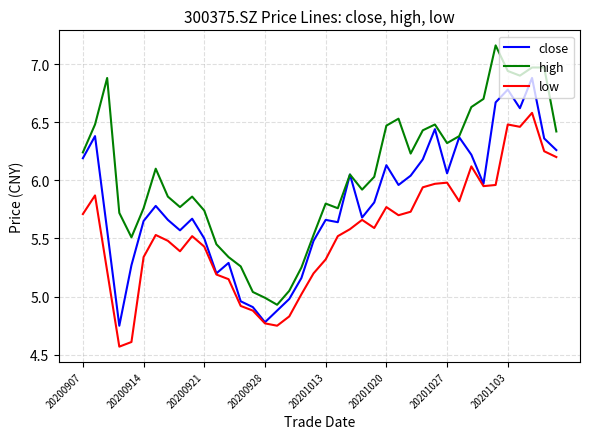

List the series in order of their peak value, highest first.

high, close, low